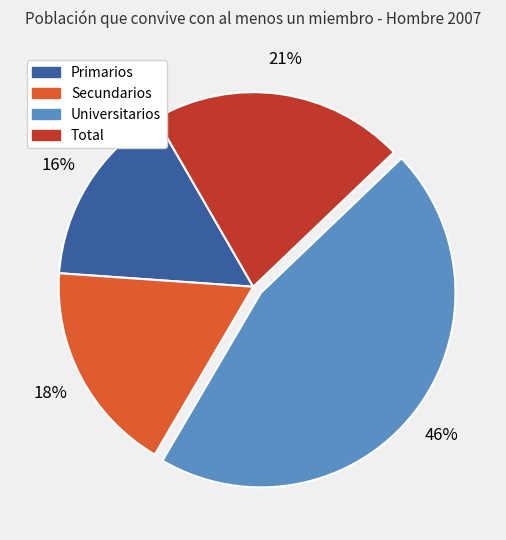

How many segments does this pie chart have?

4